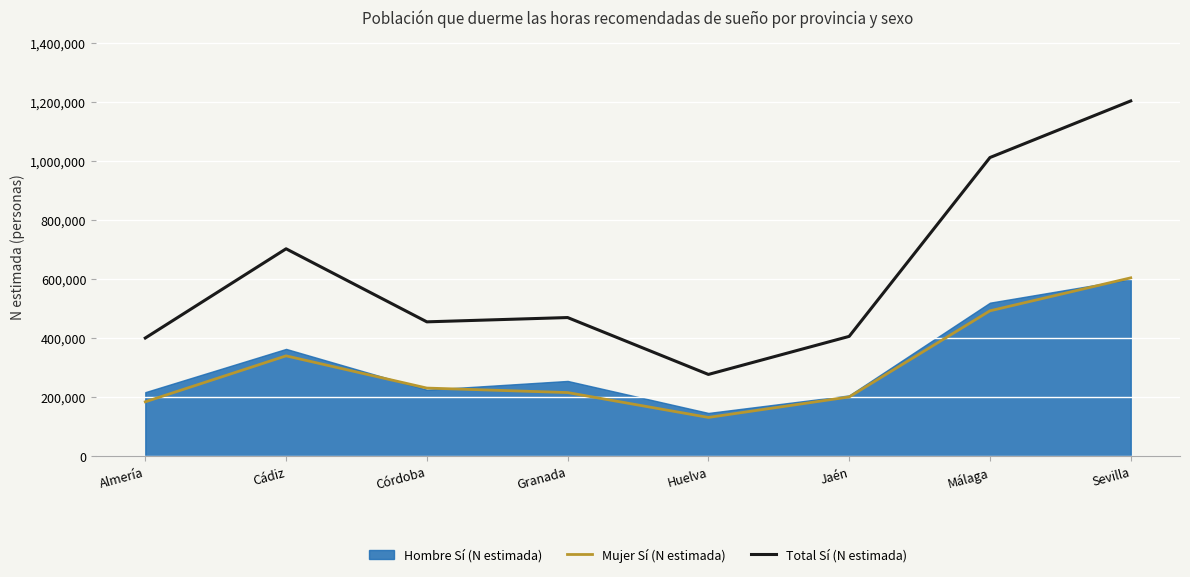

Read the Total Sí (N estimada) value at Huelva, to the nearest 100.

276400